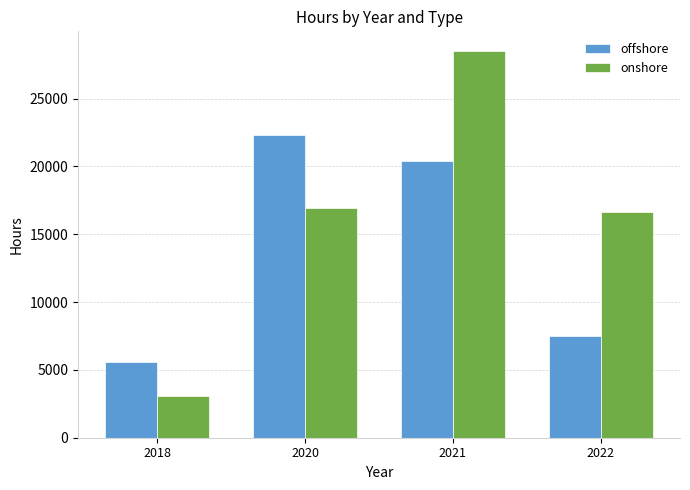

How many values in the onshore series are below 16963?

2